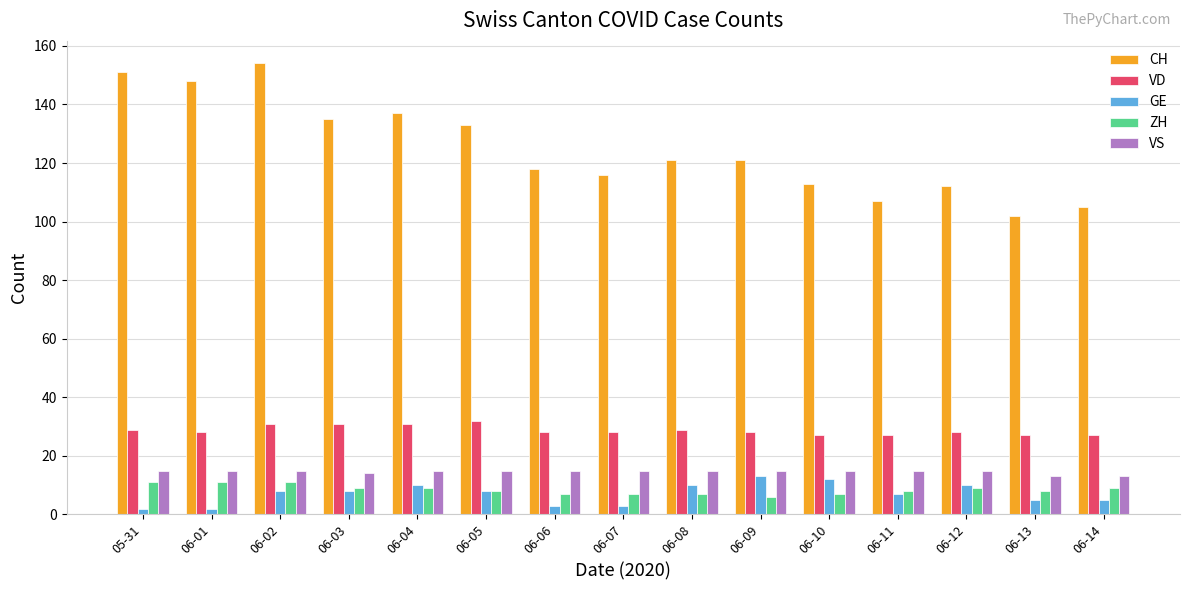

Reading left to right, what are all the values shown in this chart?

CH: 151	148	154	135	137	133	118	116	121	121	113	107	112	102	105
VD: 29	28	31	31	31	32	28	28	29	28	27	27	28	27	27
GE: 2	2	8	8	10	8	3	3	10	13	12	7	10	5	5
ZH: 11	11	11	9	9	8	7	7	7	6	7	8	9	8	9
VS: 15	15	15	14	15	15	15	15	15	15	15	15	15	13	13